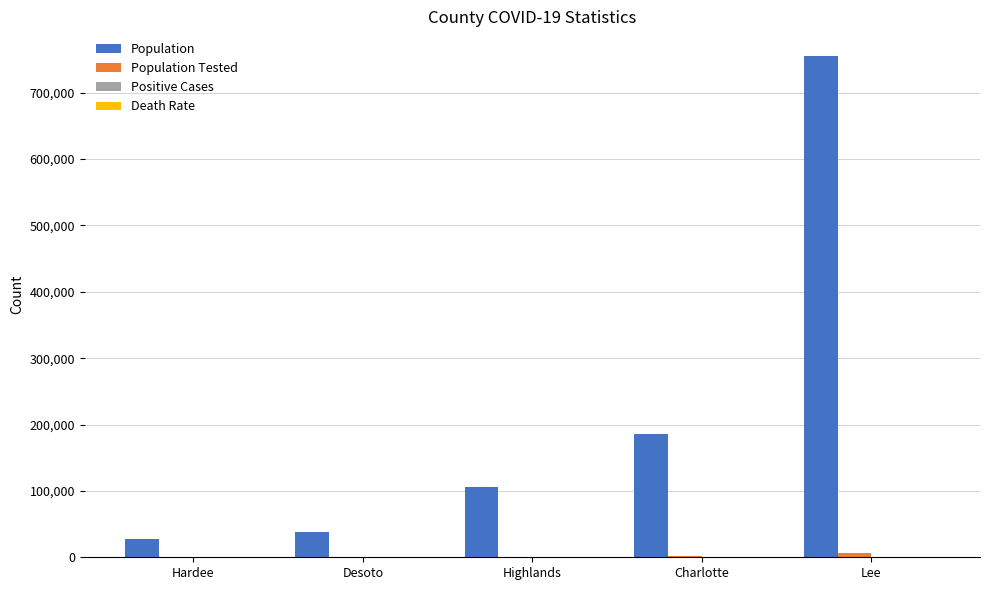

How many groups of bars are there?

5